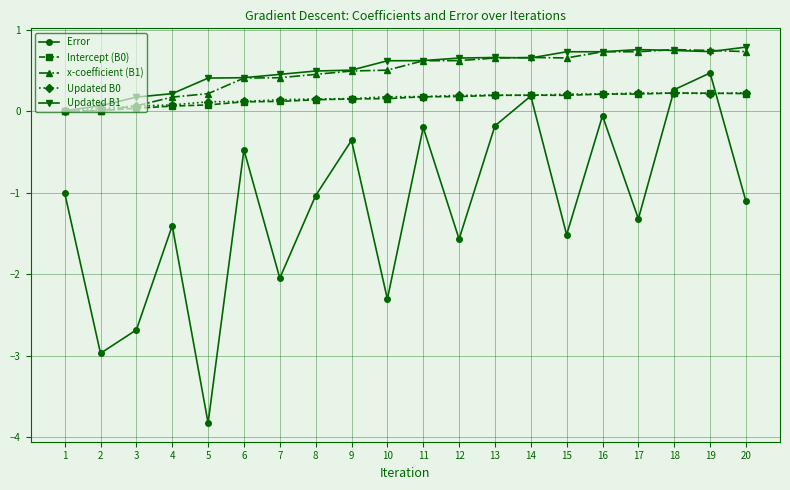

What is the greatest value displayed?

0.8